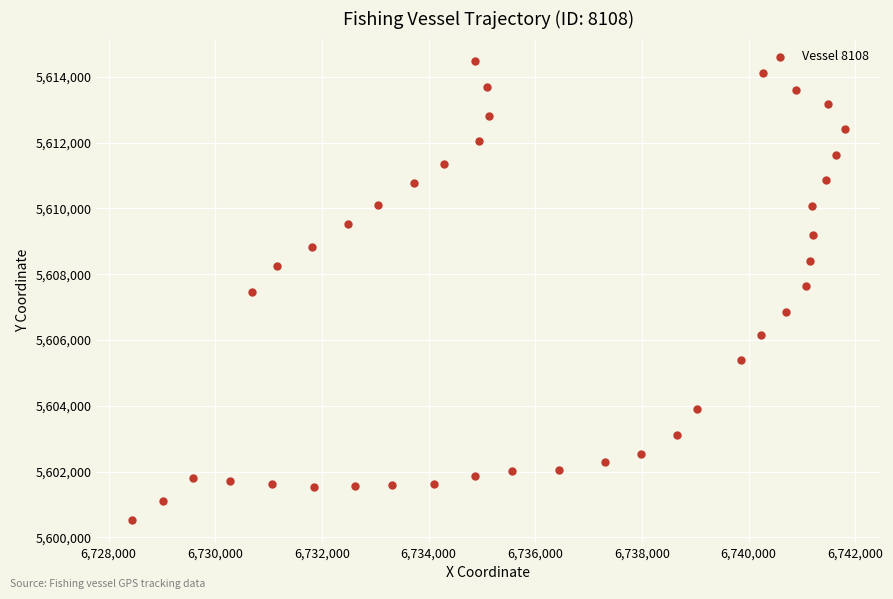

What is the range of Y values (max minus min)?

13932.1